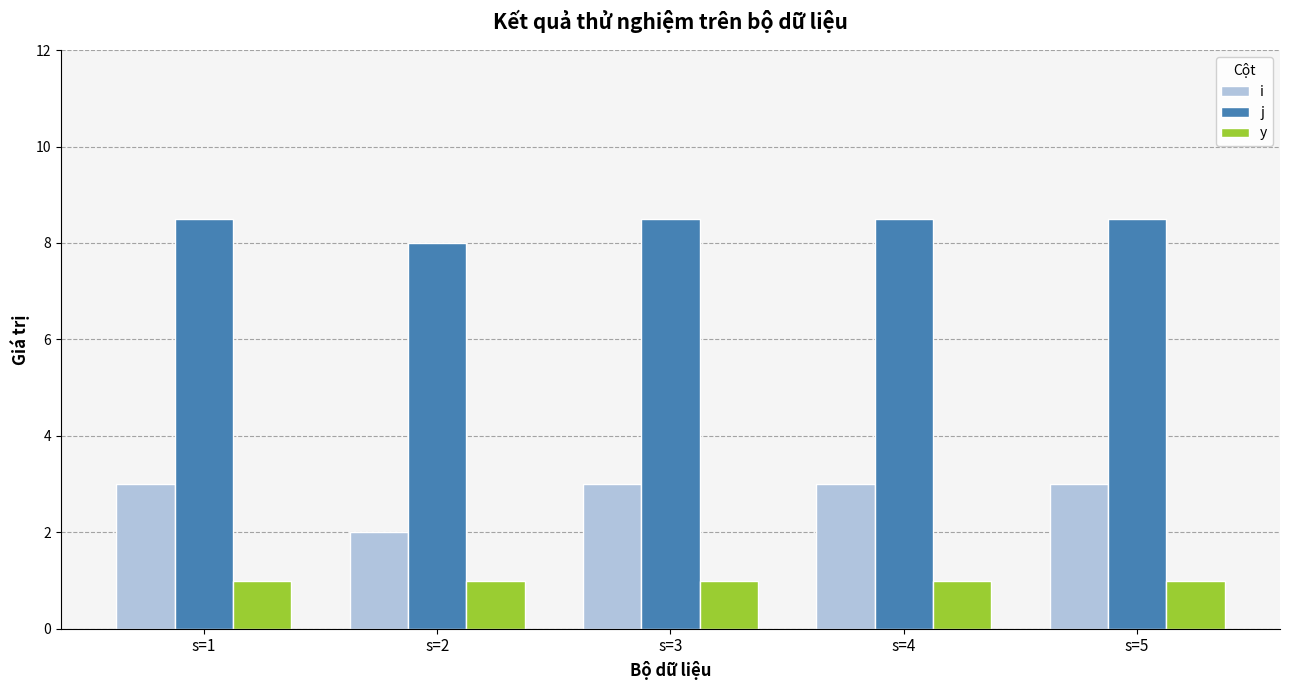

What is the maximum value for y?

1.0